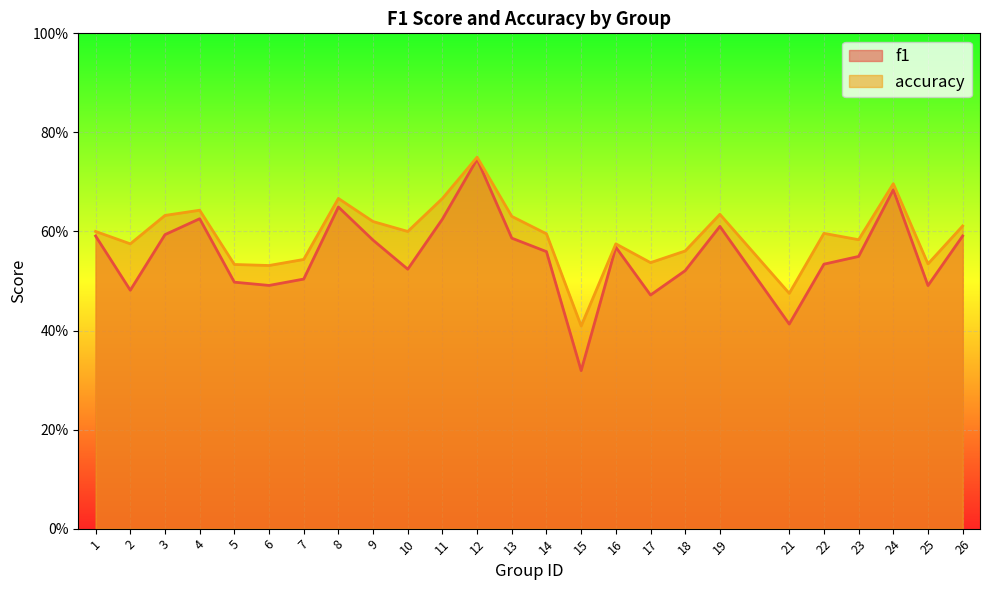

List the series in order of their peak value, lowest first.

f1, accuracy